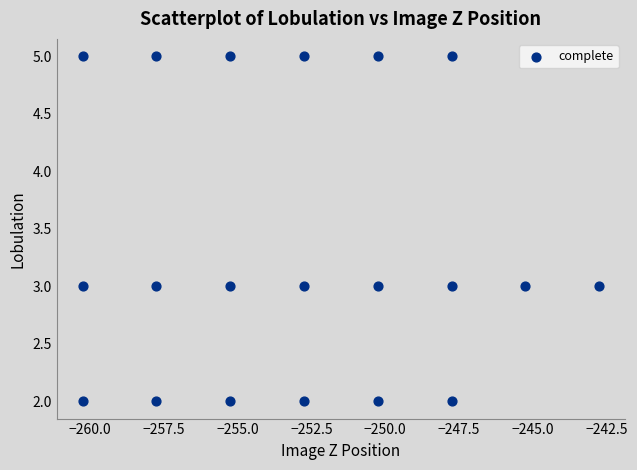

What is the range of Y values (max minus min)?

3